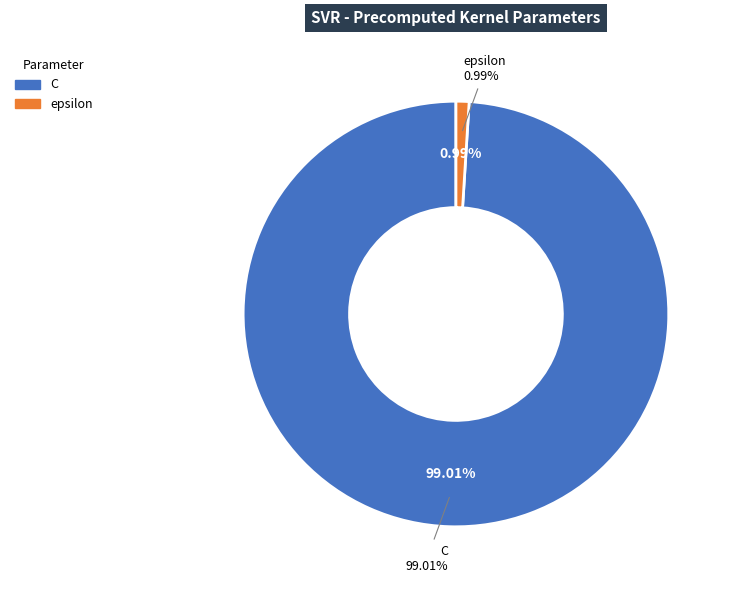

What is the largest slice in the pie chart?

C